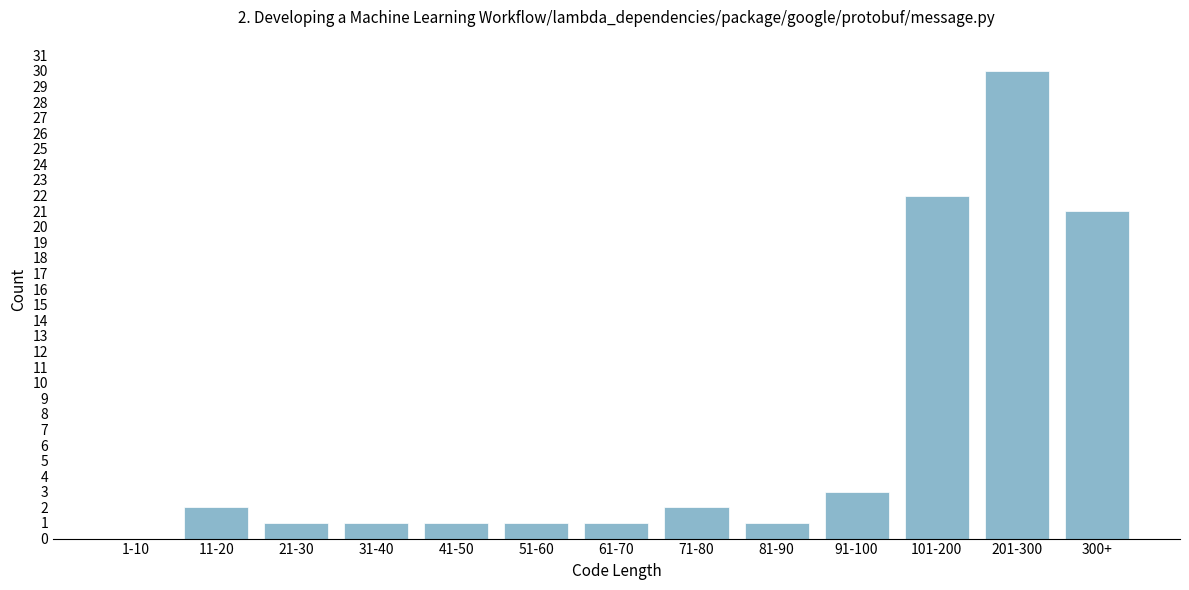

Reading left to right, list all the values displayed in this chart.

1-10=0	11-20=2	21-30=1	31-40=1	41-50=1	51-60=1	61-70=1	71-80=2	81-90=1	91-100=3	101-200=22	201-300=30	300+=21